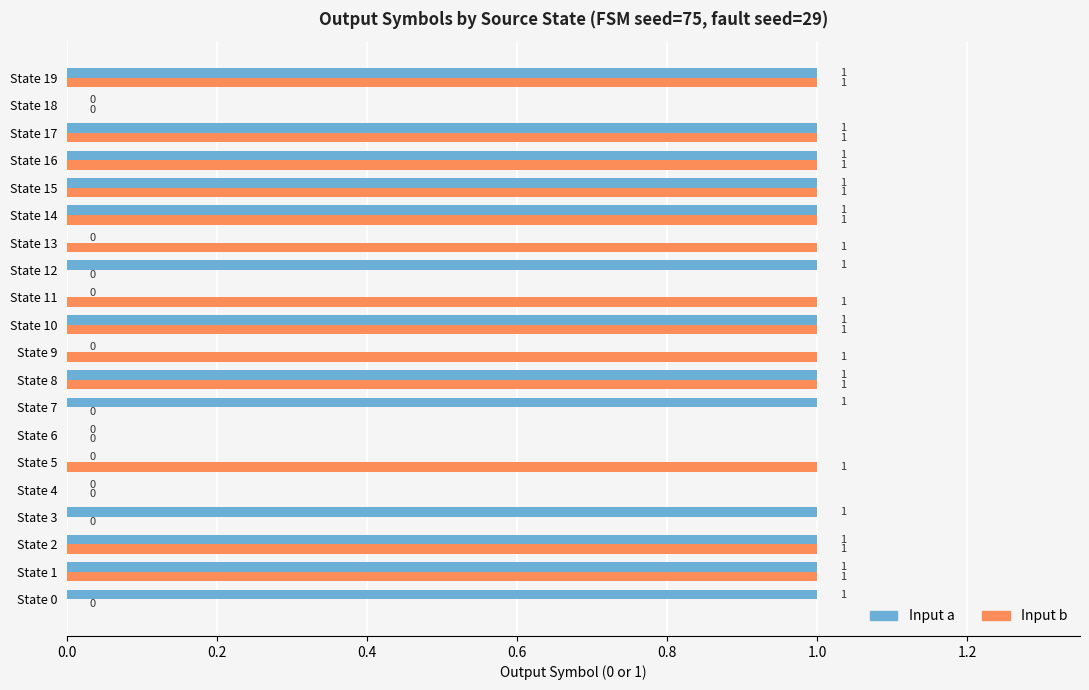

What is the sum of all Input b values?

13